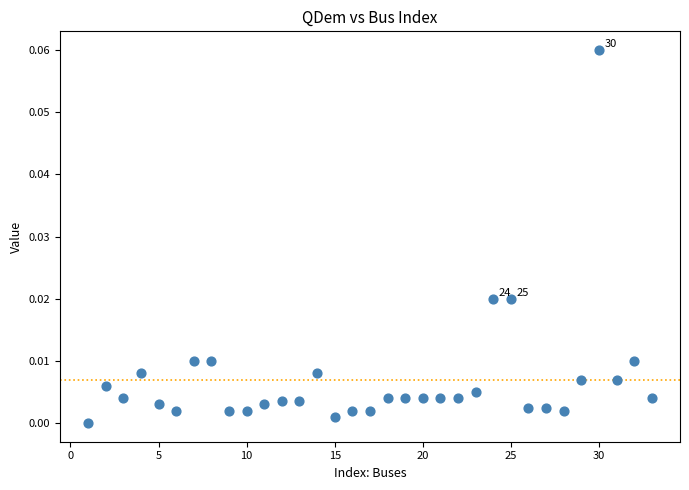

What is the range of X values (max minus min)?

32.0